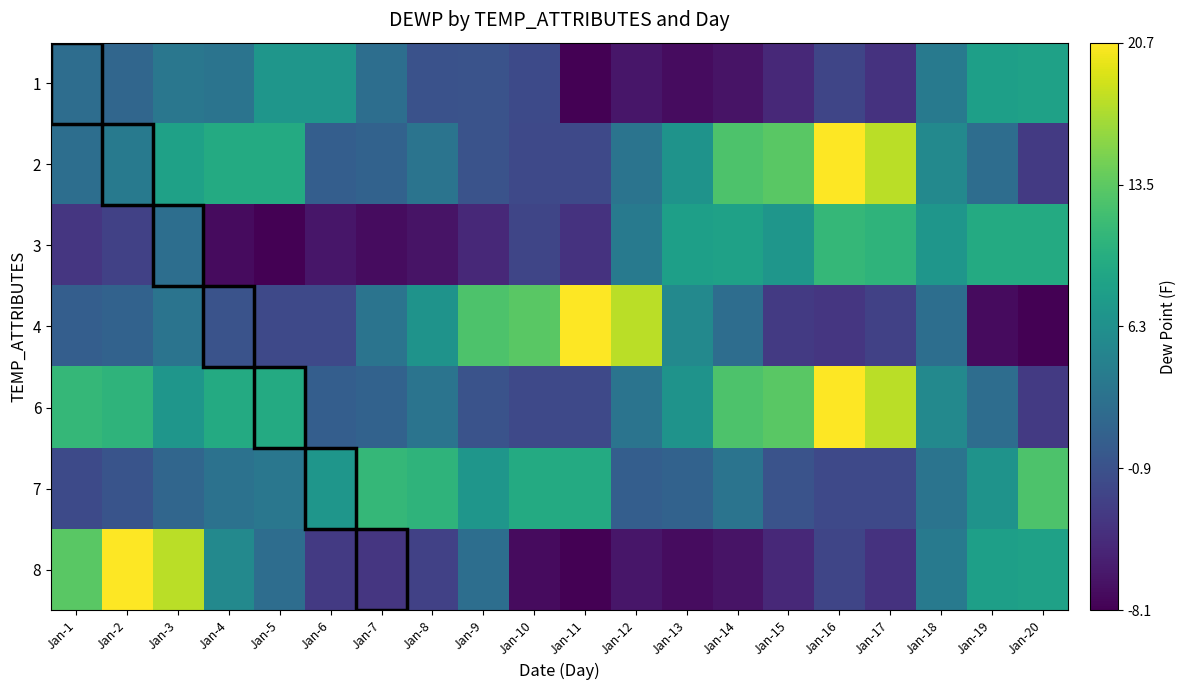

Which has a higher value, Jan-3 or Jan-7?

Jan-3